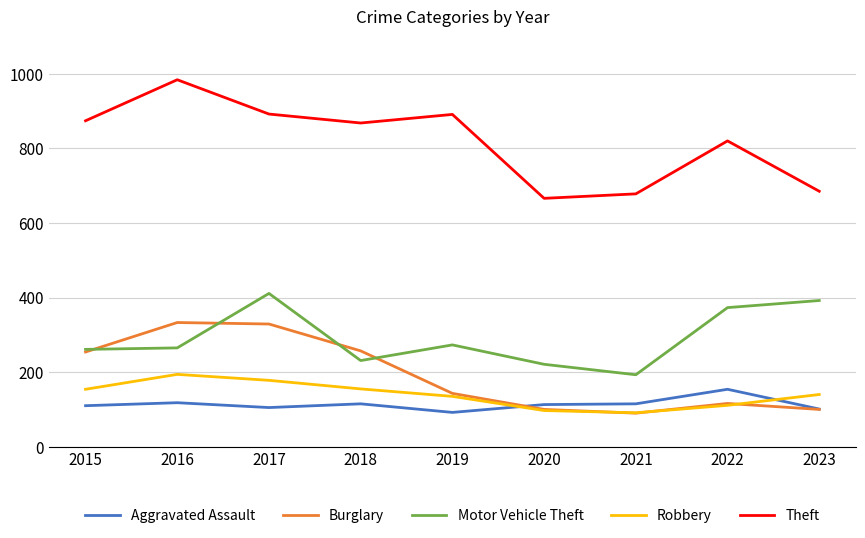

Is the value of Burglary at 2016 greater than the value of Theft at 2015?

No